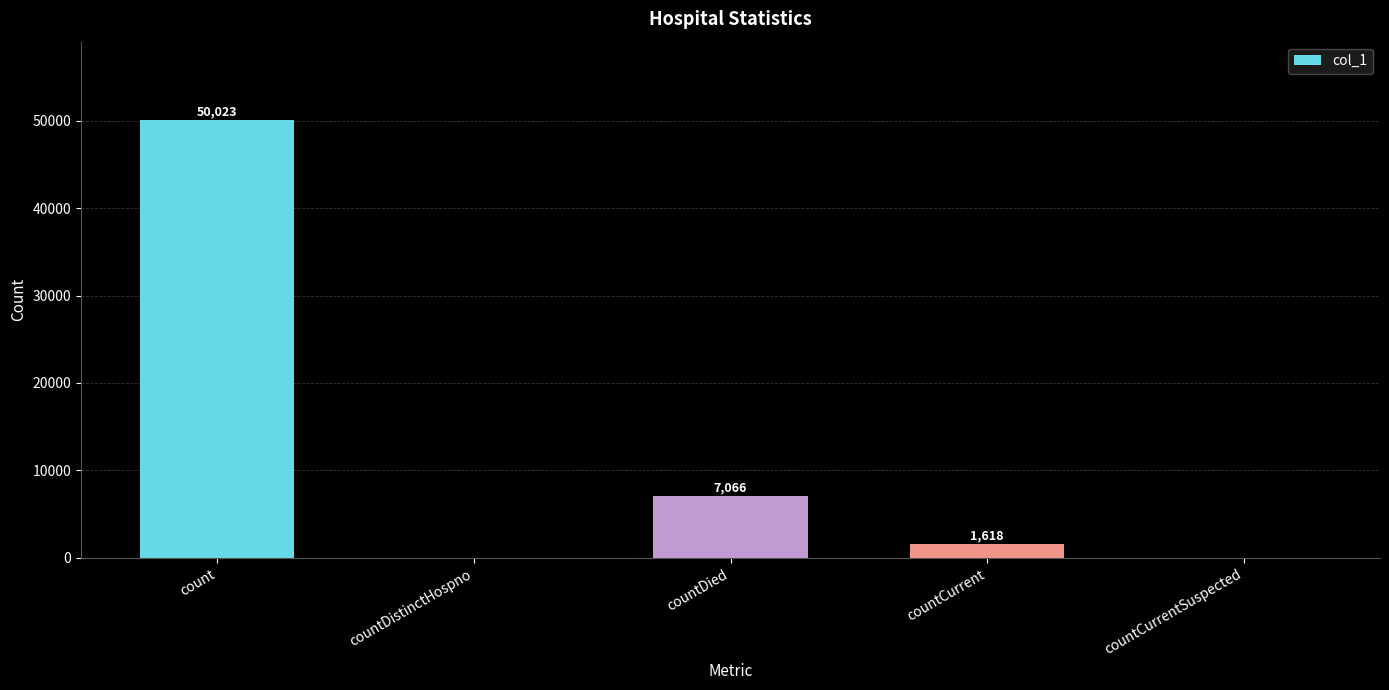

What is the maximum value shown in the chart?

50023